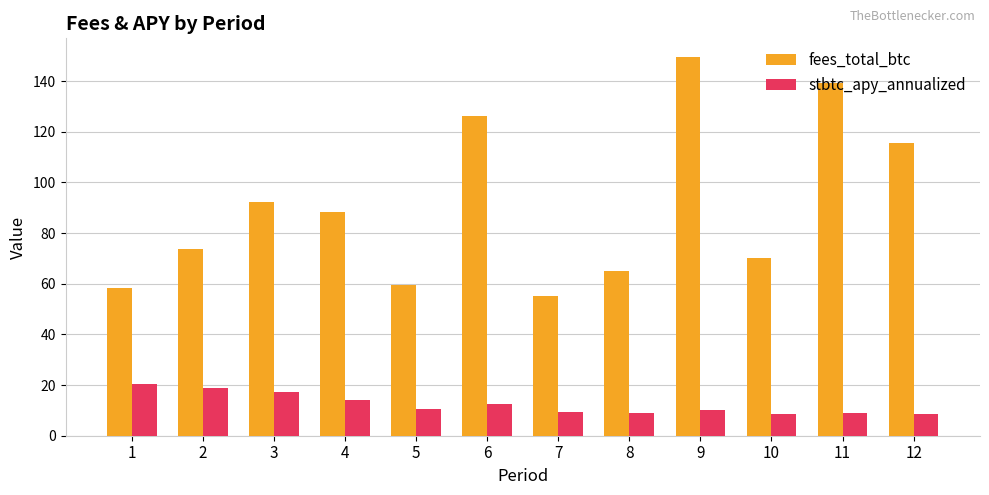

What is the difference between the stbtc_apy_annualized values at 9 and 11?

1.0